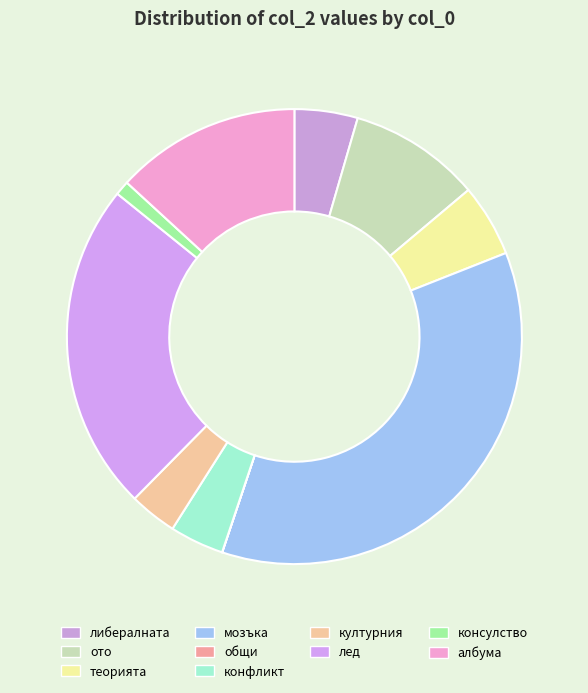

To the nearest percent, what is the difference between the конфликт and лед slice percentages?

20%